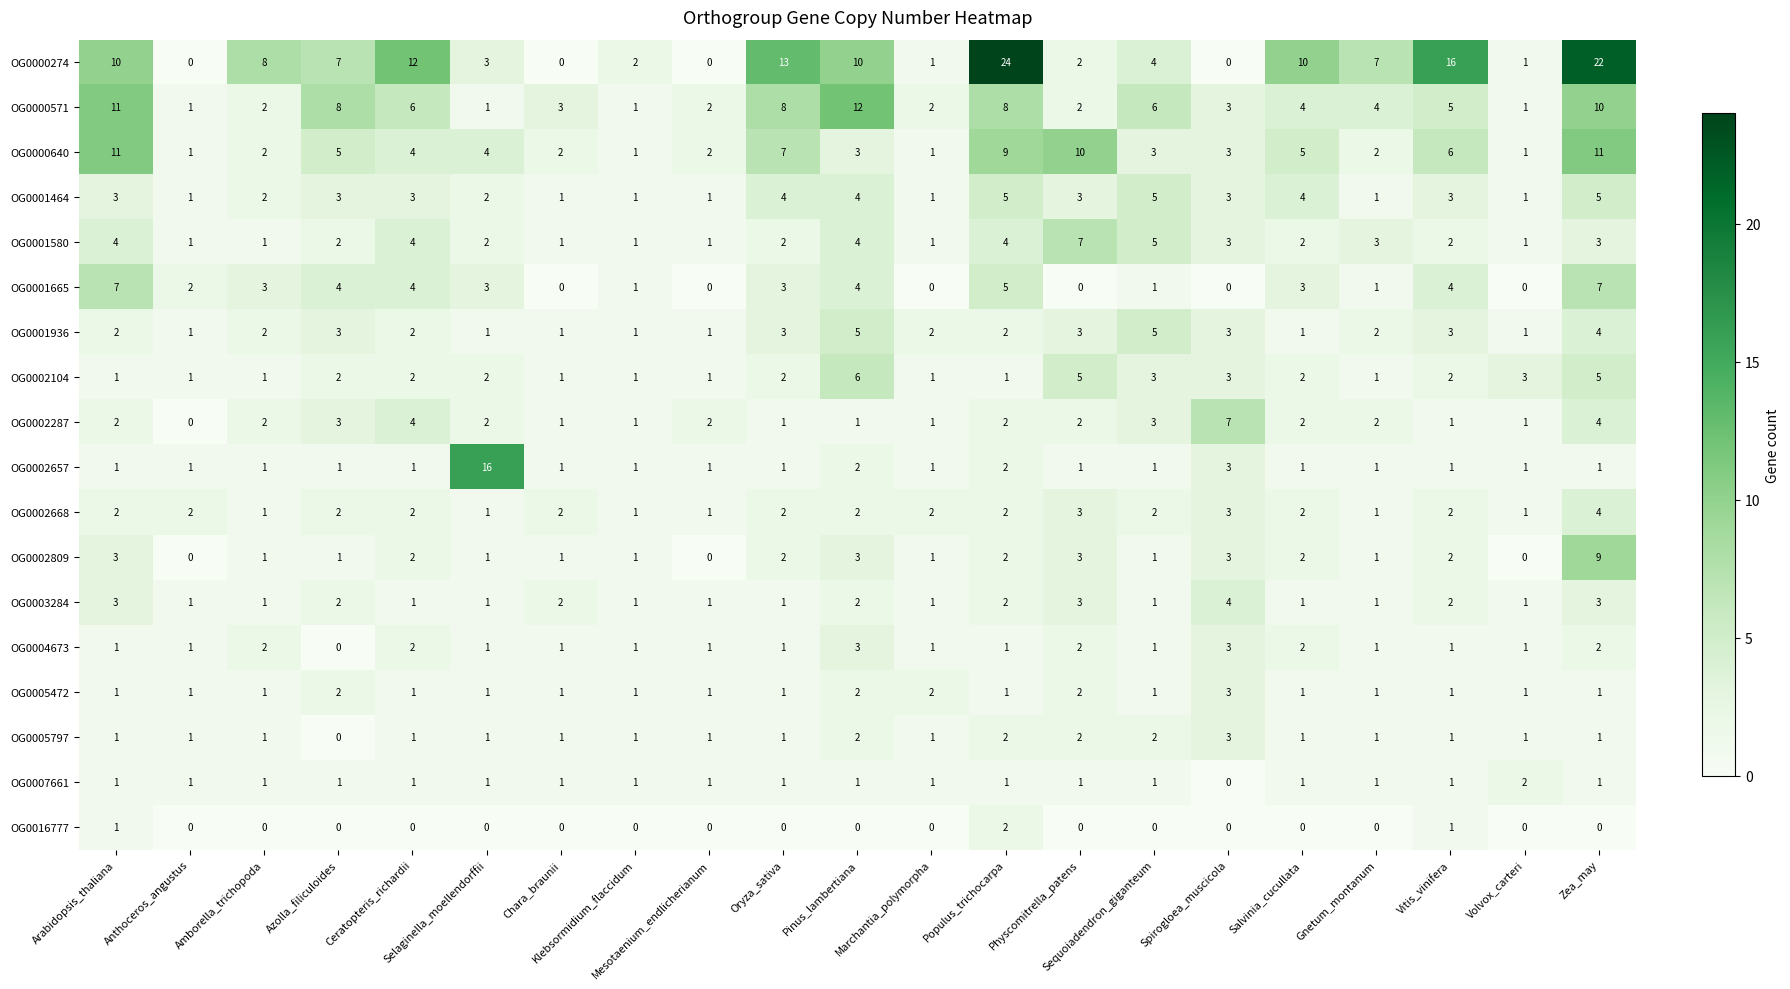

What is the sum of all OG0002287 values?

44